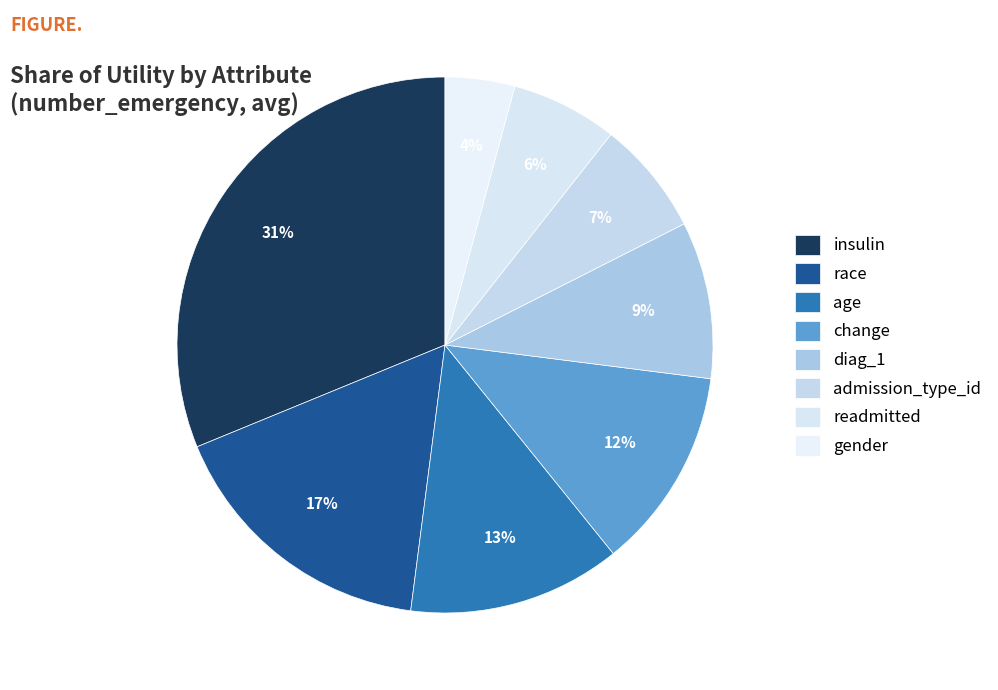

To the nearest percent, what percentage of the pie is race?

17%